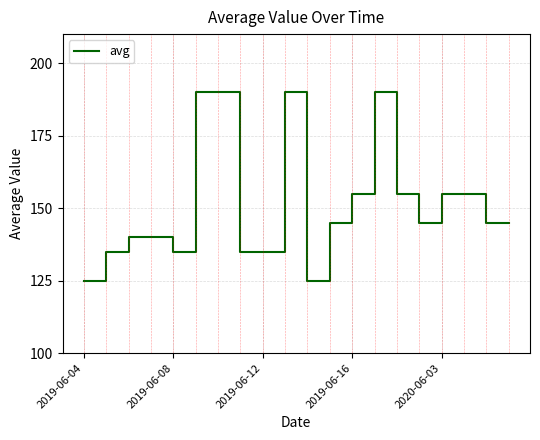

What is the minimum value shown in the chart?

125